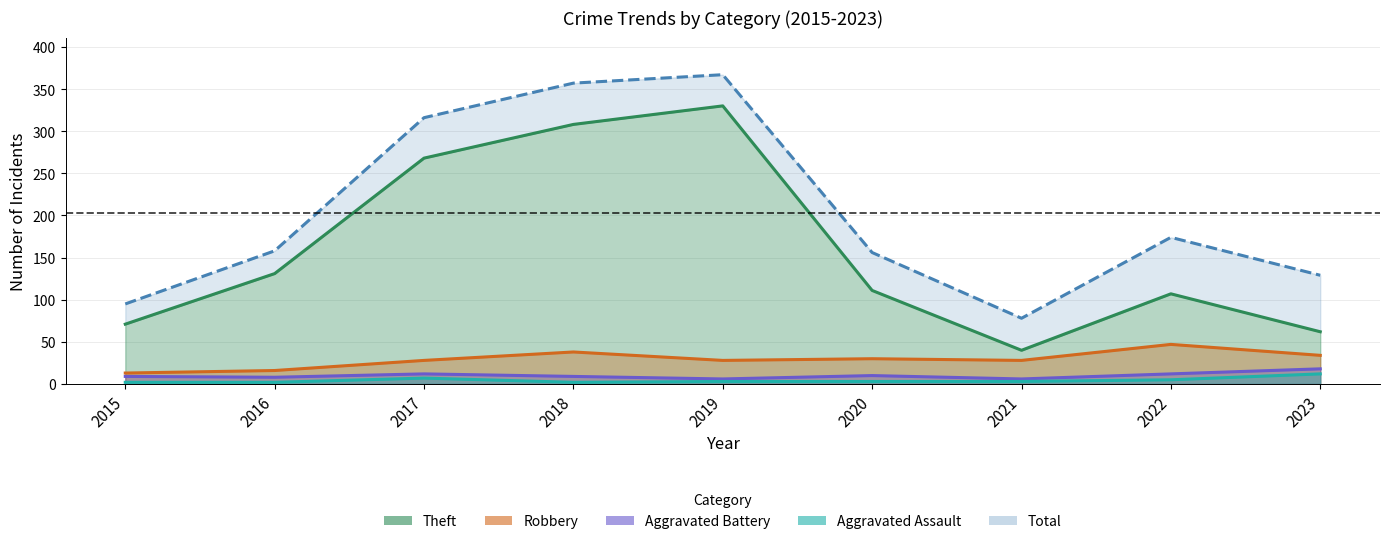

True or false: Aggravated Assault has a value of 7 at 2017.

True